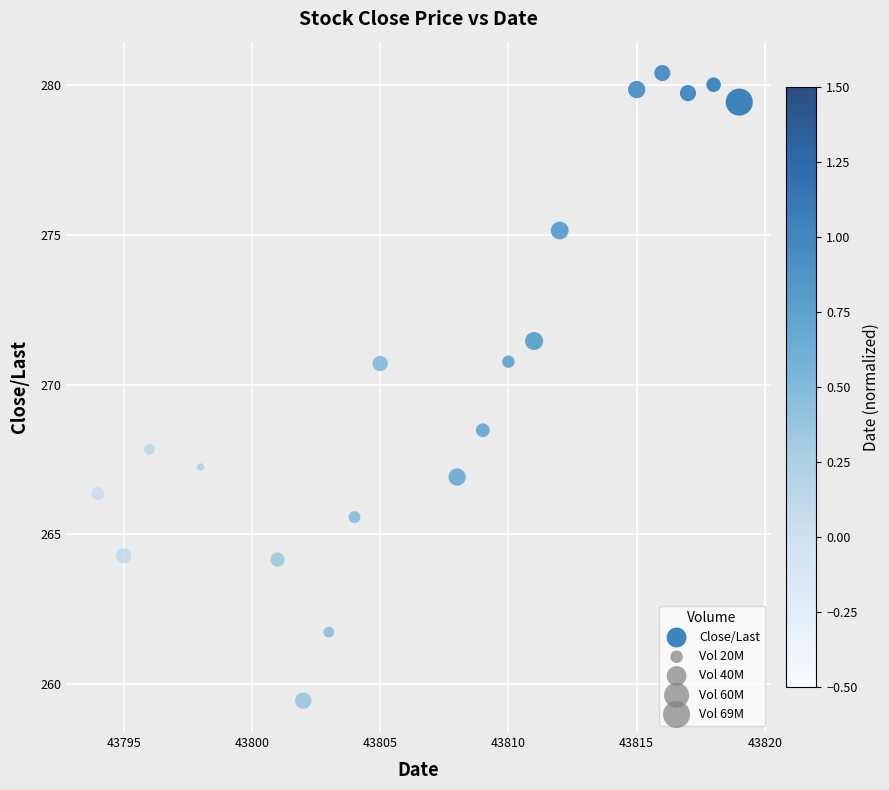

What is the range of X values (max minus min)?

25.0